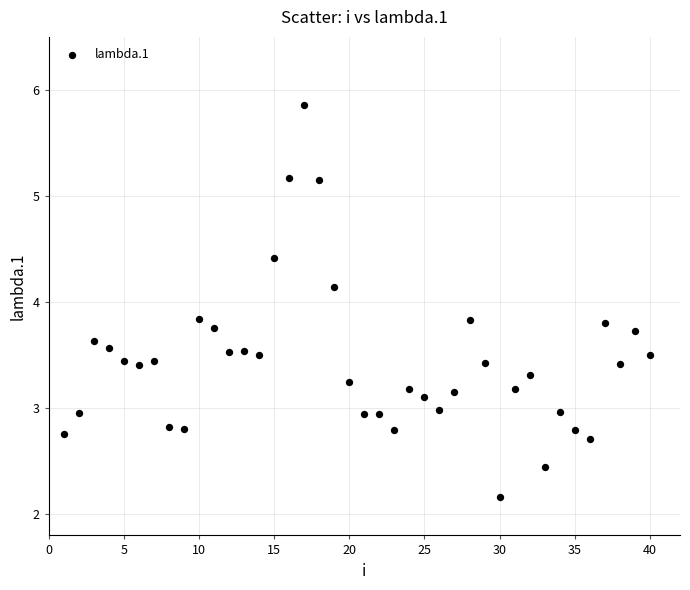

What is the range of X values (max minus min)?

39.0